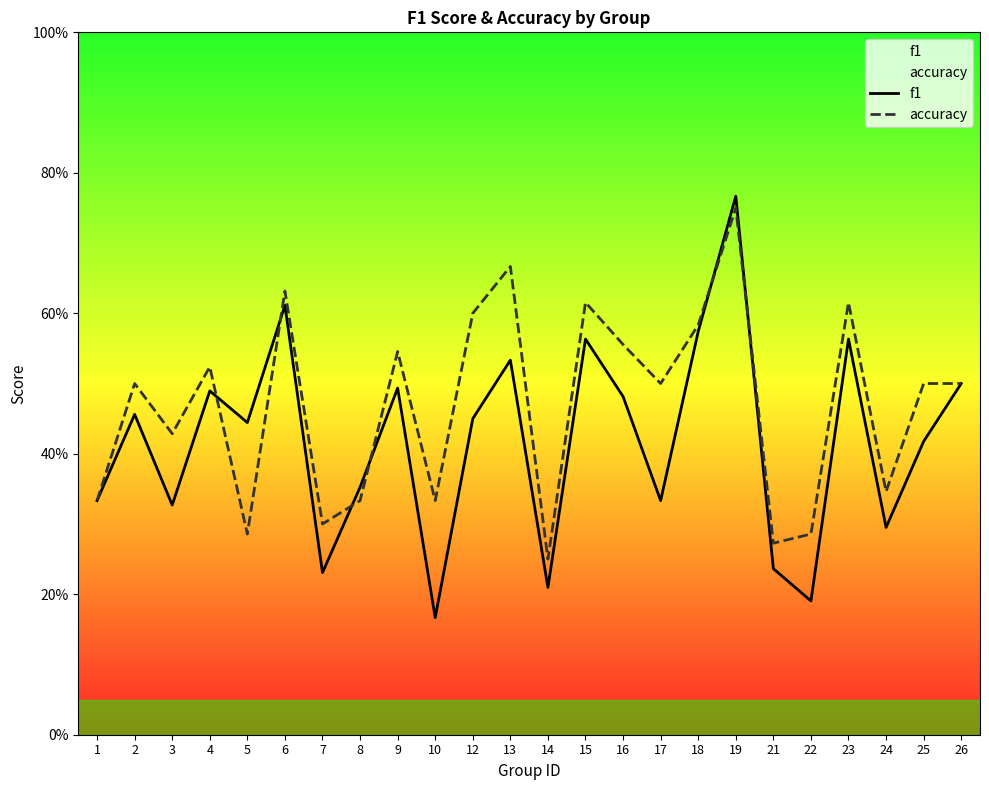

What is the sum of all accuracy values?

11.3